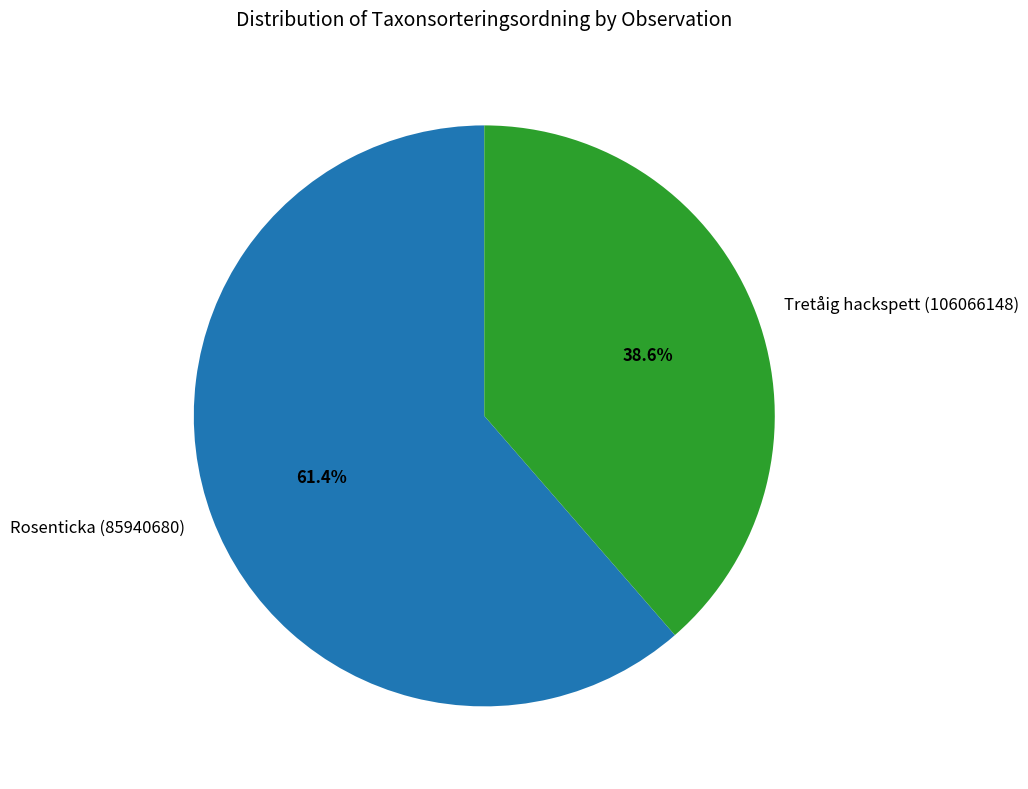

Which slice is the smallest?

Tretåig hackspett (106066148)